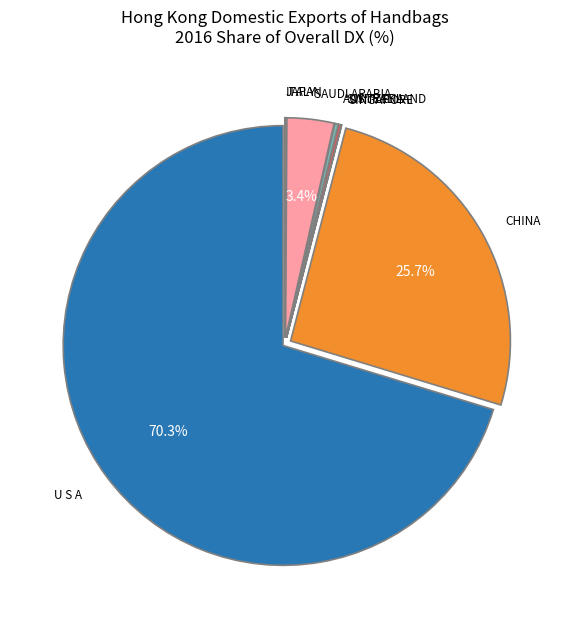

Does any single category account for the majority?

Yes